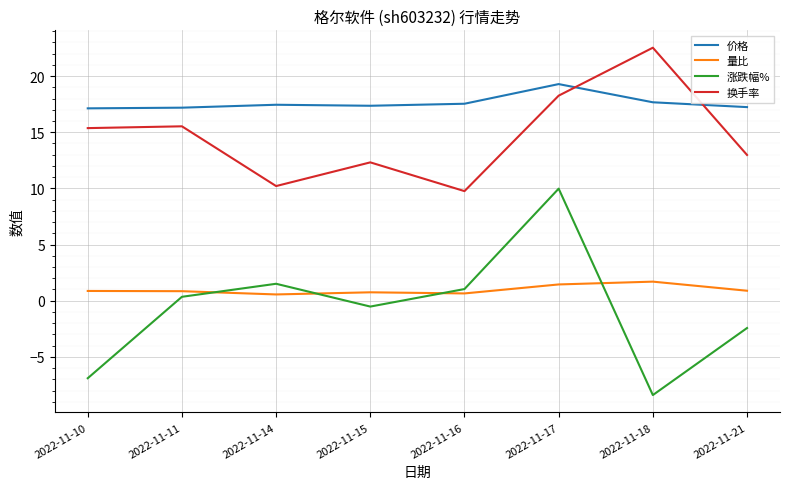

Is the value of 换手率 at 2022-11-18 greater than the value of 价格 at 2022-11-14?

Yes